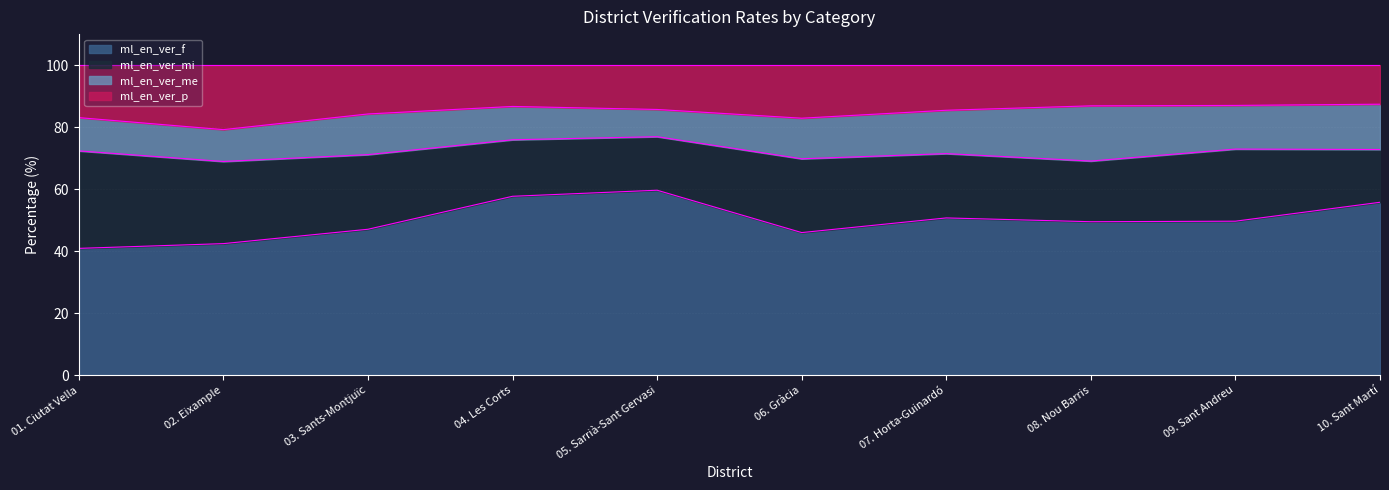

What is the minimum value for ml_en_ver_f?

40.9